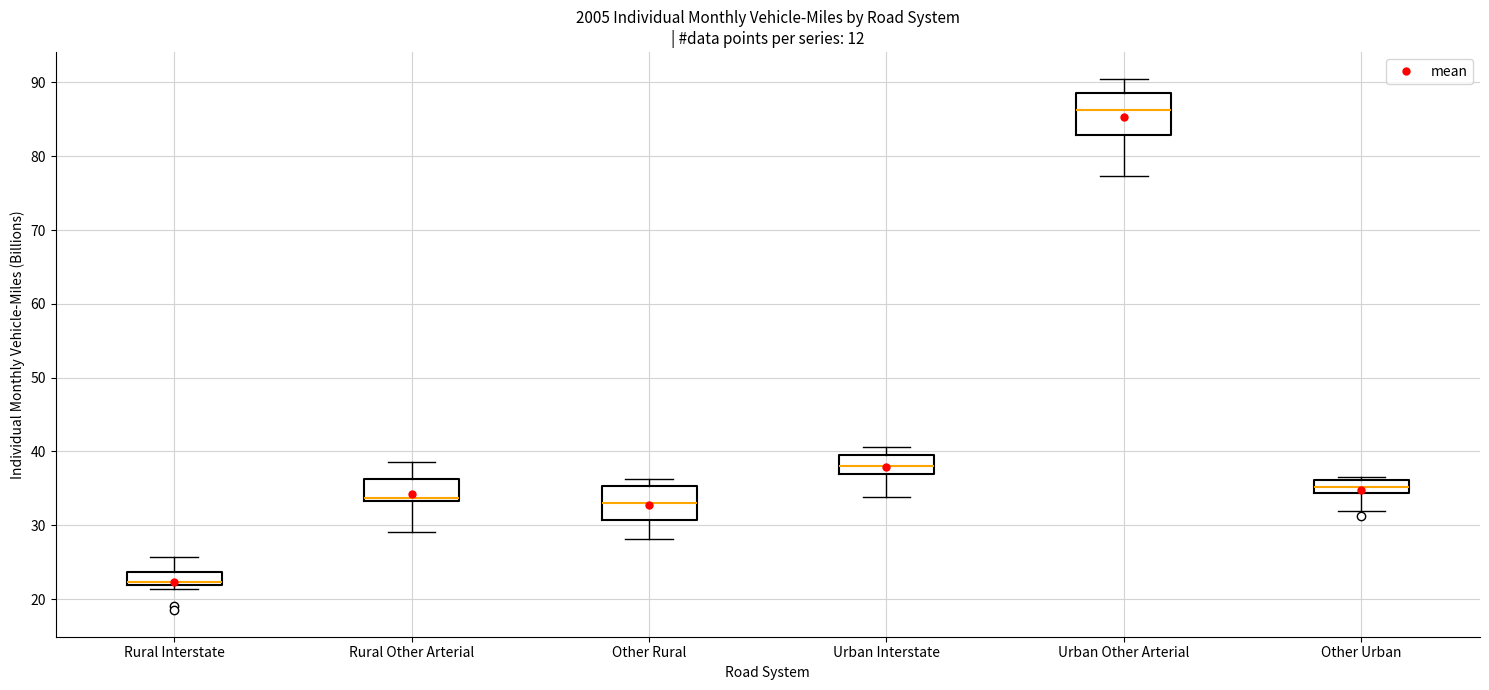

Which box has the lowest median line?

Rural Interstate